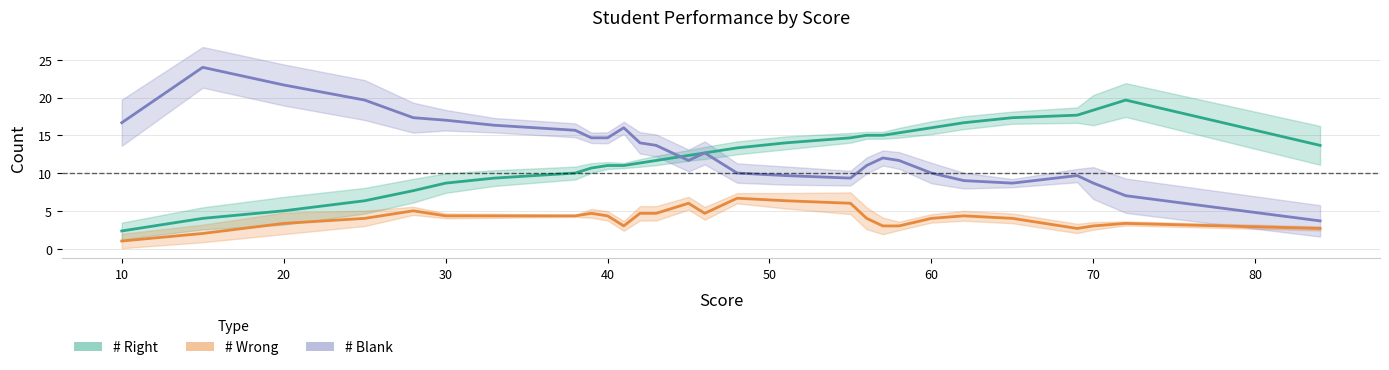

Which series has the largest range (max minus min)?

# Blank